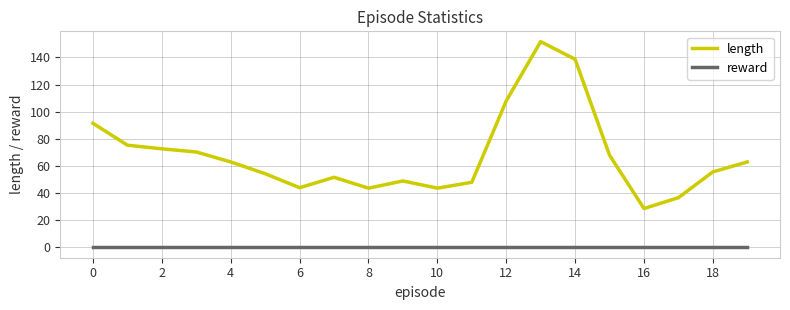

Which series has the largest total across all categories?

length